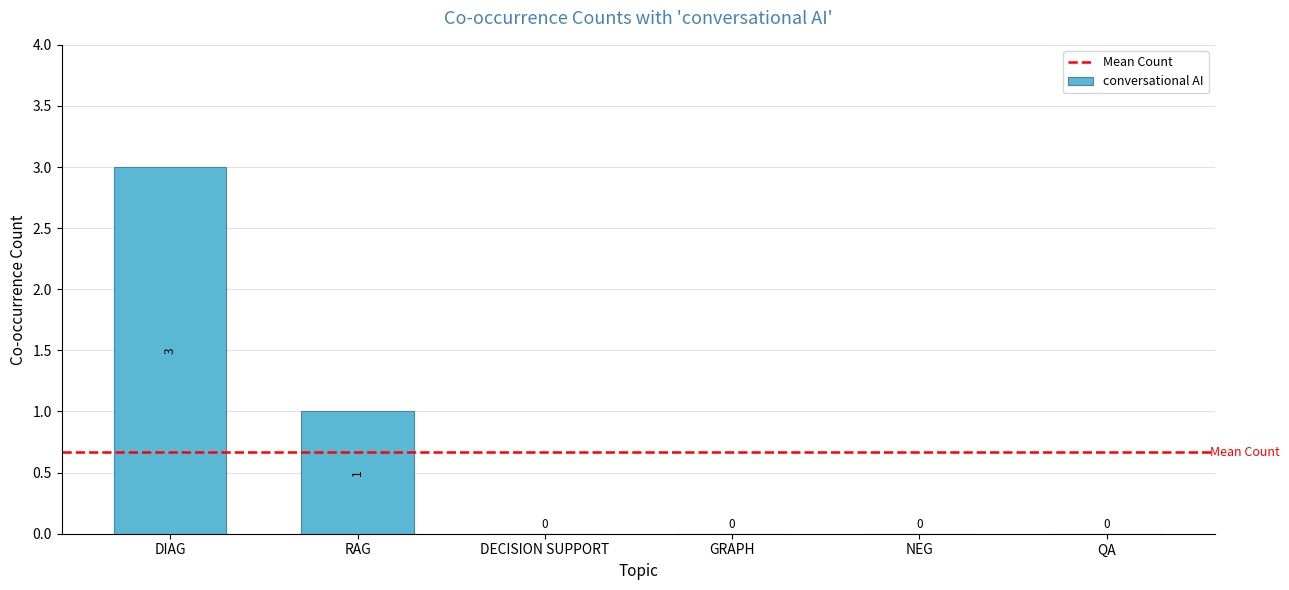

Is it true that the value at QA is 0?

True